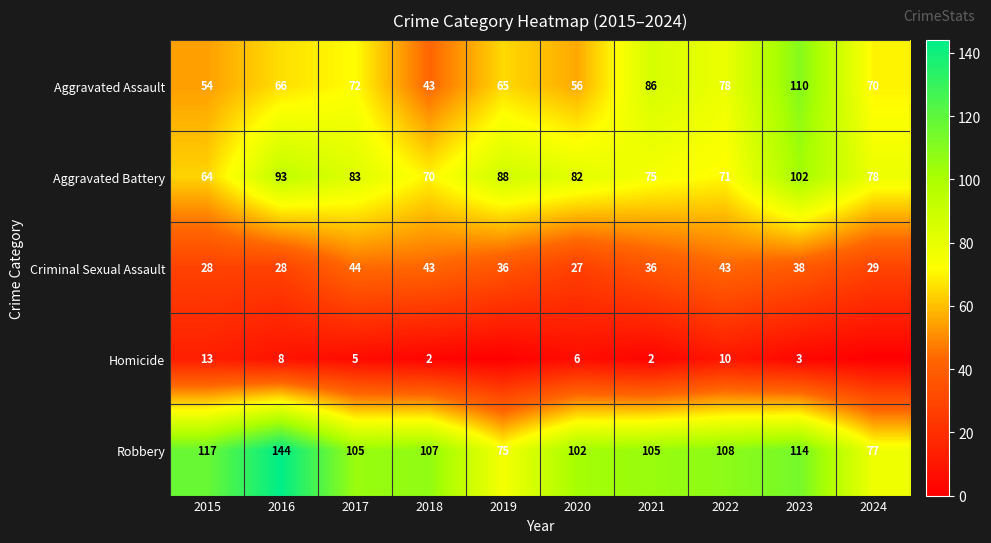

How many series are shown in this chart?

5